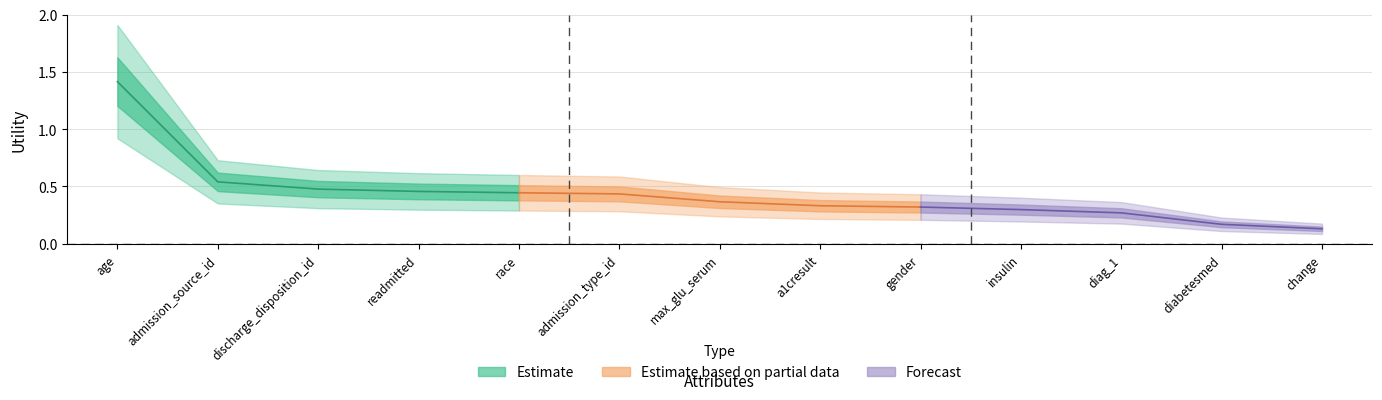

Reading left to right, transcribe all the data shown in this chart.

age=1.4	admission_source_id=0.5	discharge_disposition_id=0.5	readmitted=0.5	race=0.4	admission_type_id=0.4	max_glu_serum=0.4	a1cresult=0.3	gender=0.3	insulin=0.3	diag_1=0.3	diabetesmed=0.2	change=0.1